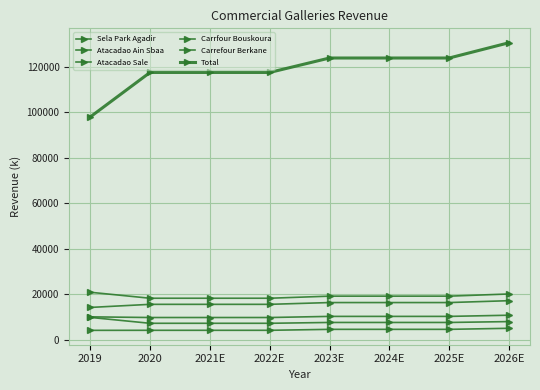

At how many categories does at least one series exceed 41955?

8